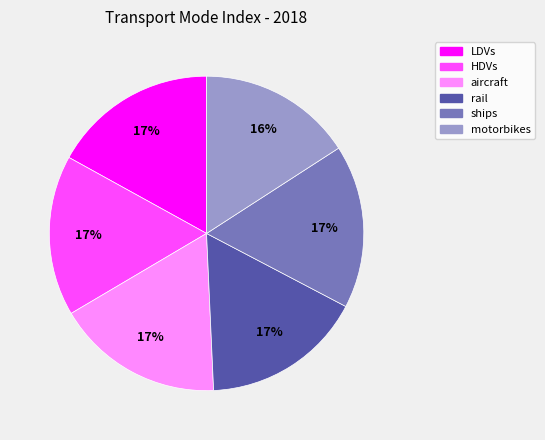

What is the smallest slice in the pie chart?

motorbikes